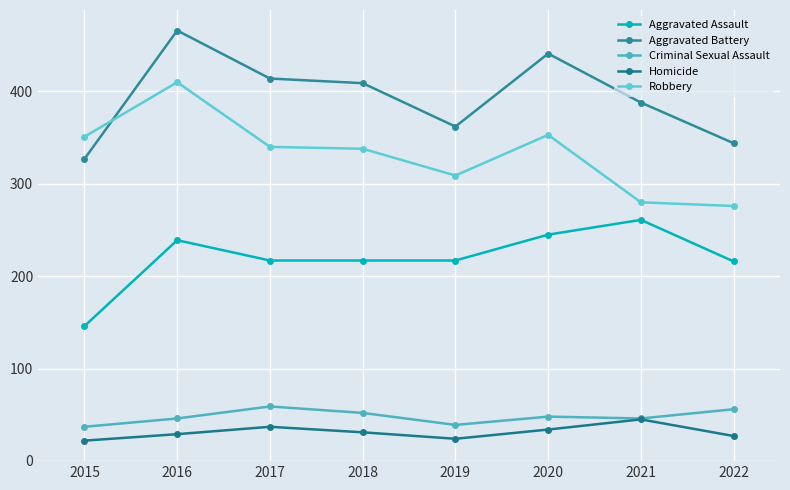

What is the total value across all series at 2022?

919